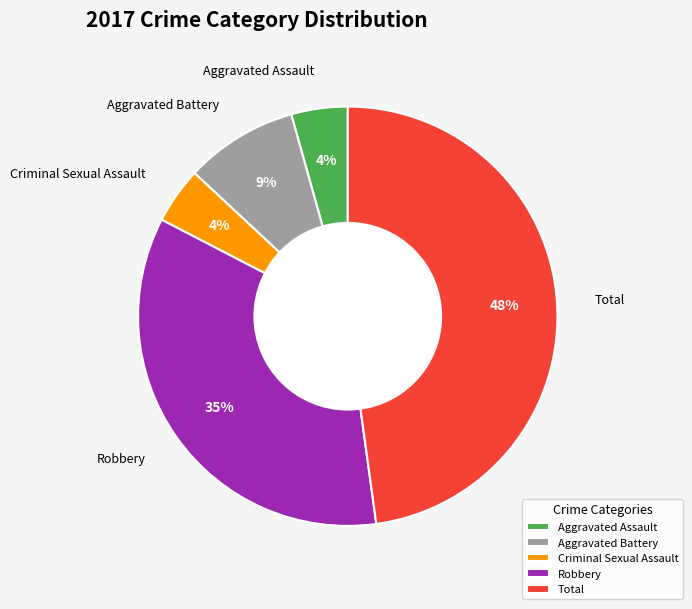

True or false: Robbery accounts for 35% of the total.

True